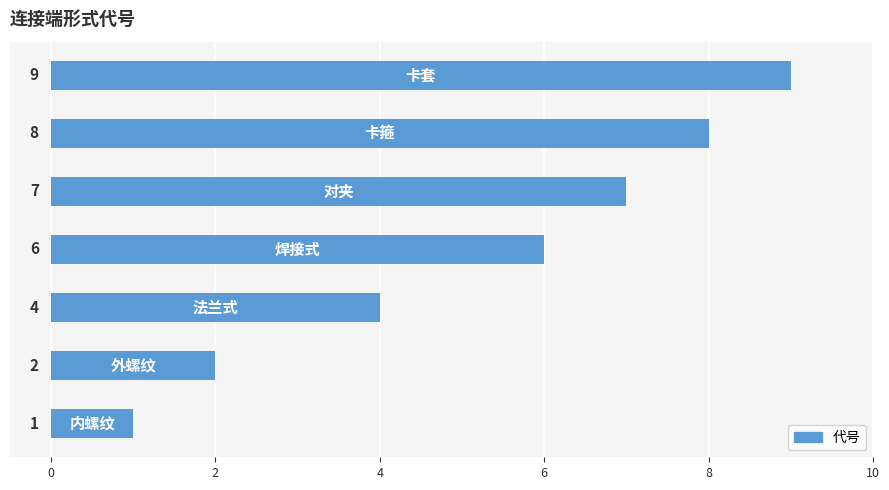

Count the values in the range 2 to 8.

5